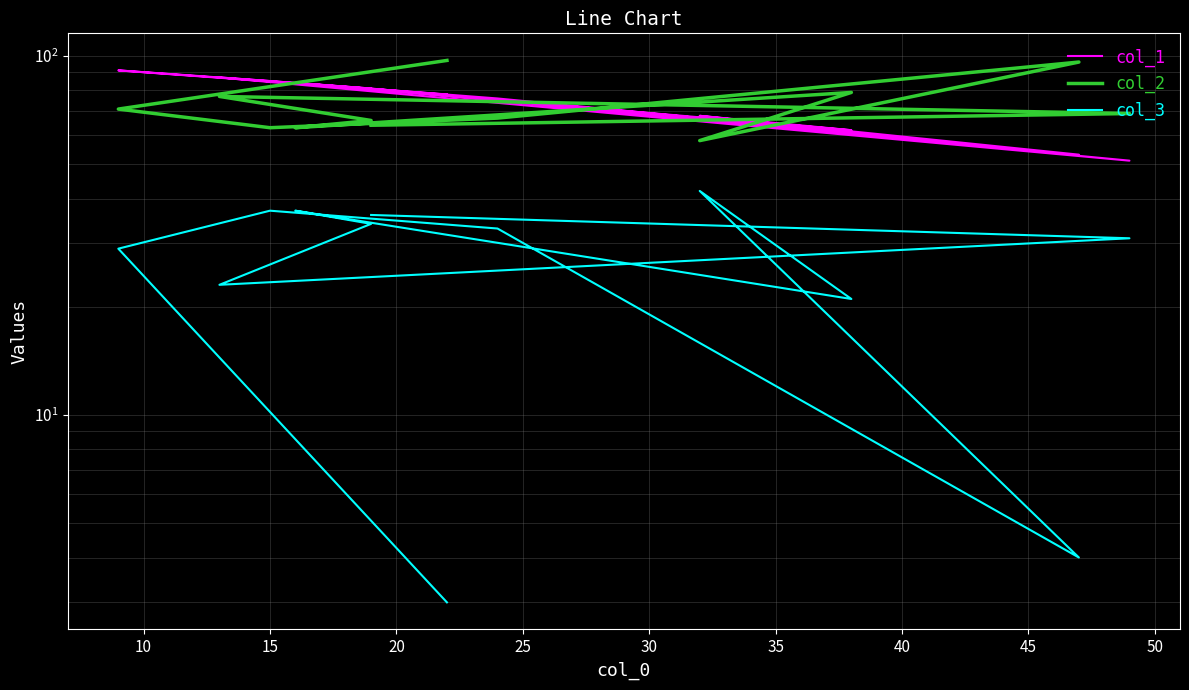

In col_3, how many points are higher than both neighbors (excluding endpoints)?

3